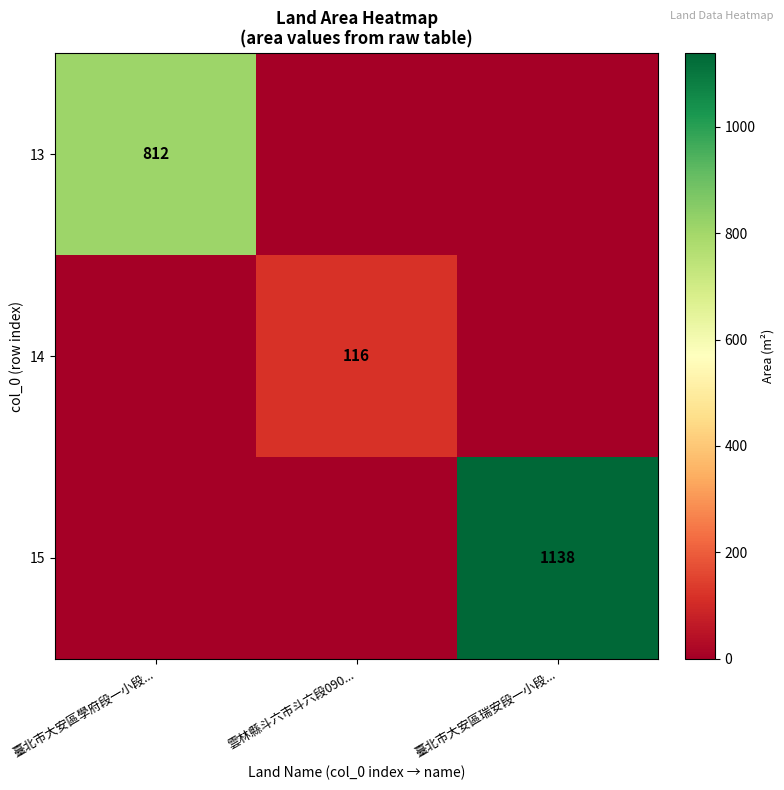

Is the value of 15 at 臺北市大安區瑞安段一小段... greater than the value of 13 at 臺北市大安區學府段一小段...?

Yes